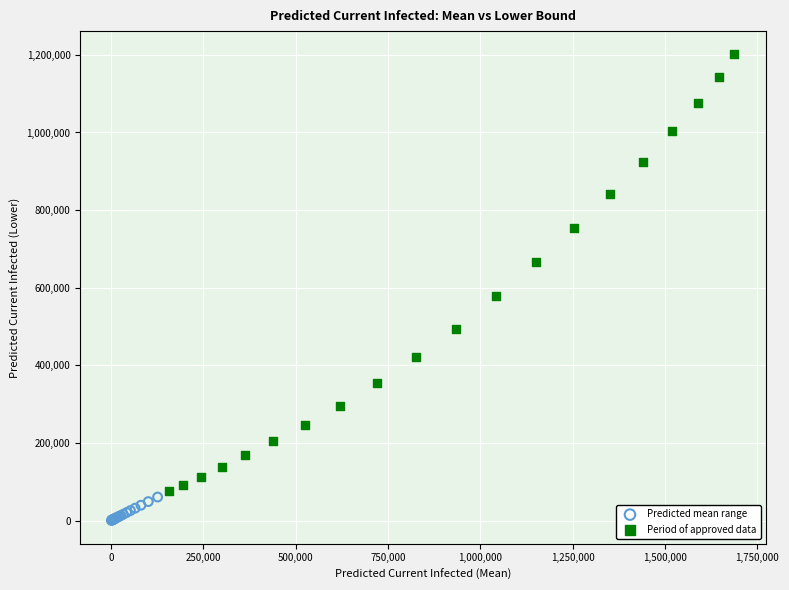

Which series contains the lowest Y value?

Predicted mean range